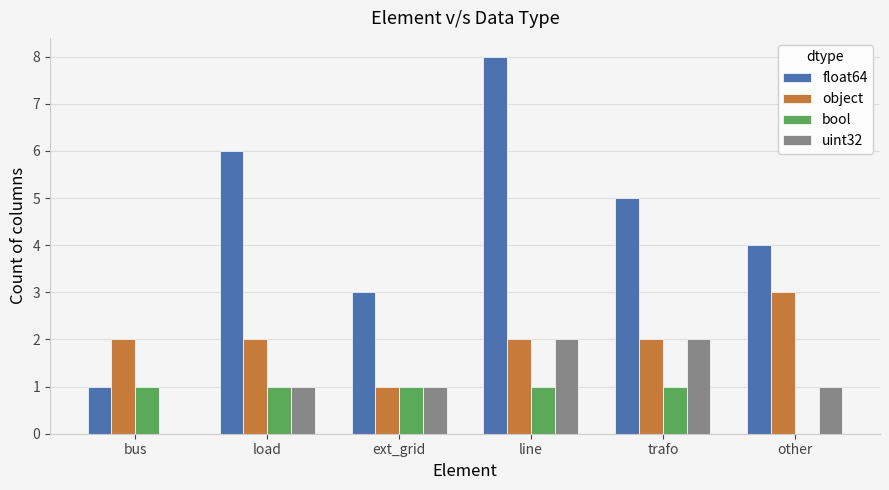

Is it true that bool equals 1 at bus?

True